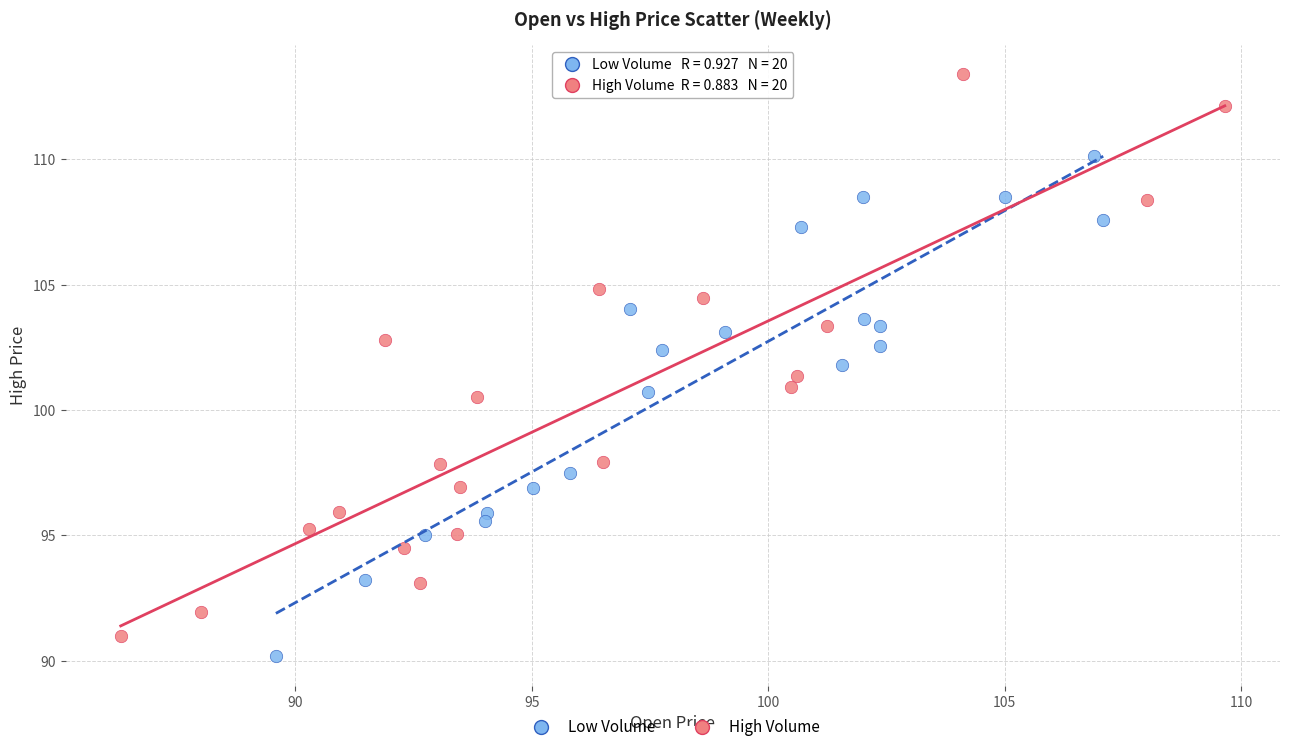

What are all the series names shown in the legend?

Low Volume, High Volume